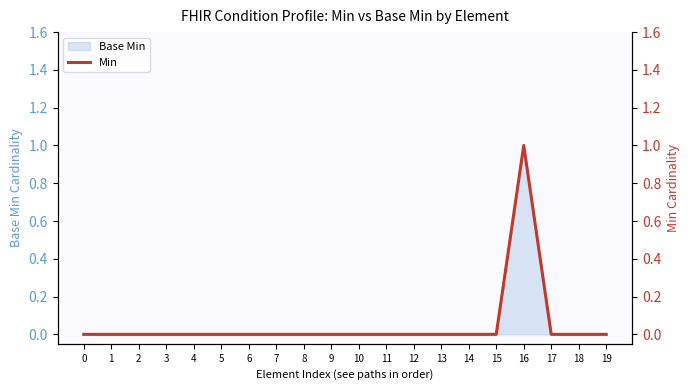

Reading left to right, list all the values displayed in this chart.

0=0	1=0	2=0	3=0	4=0	5=0	6=0	7=0	8=0	9=0	10=0	11=0	12=0	13=0	14=0	15=0	16=1	17=0	18=0	19=0